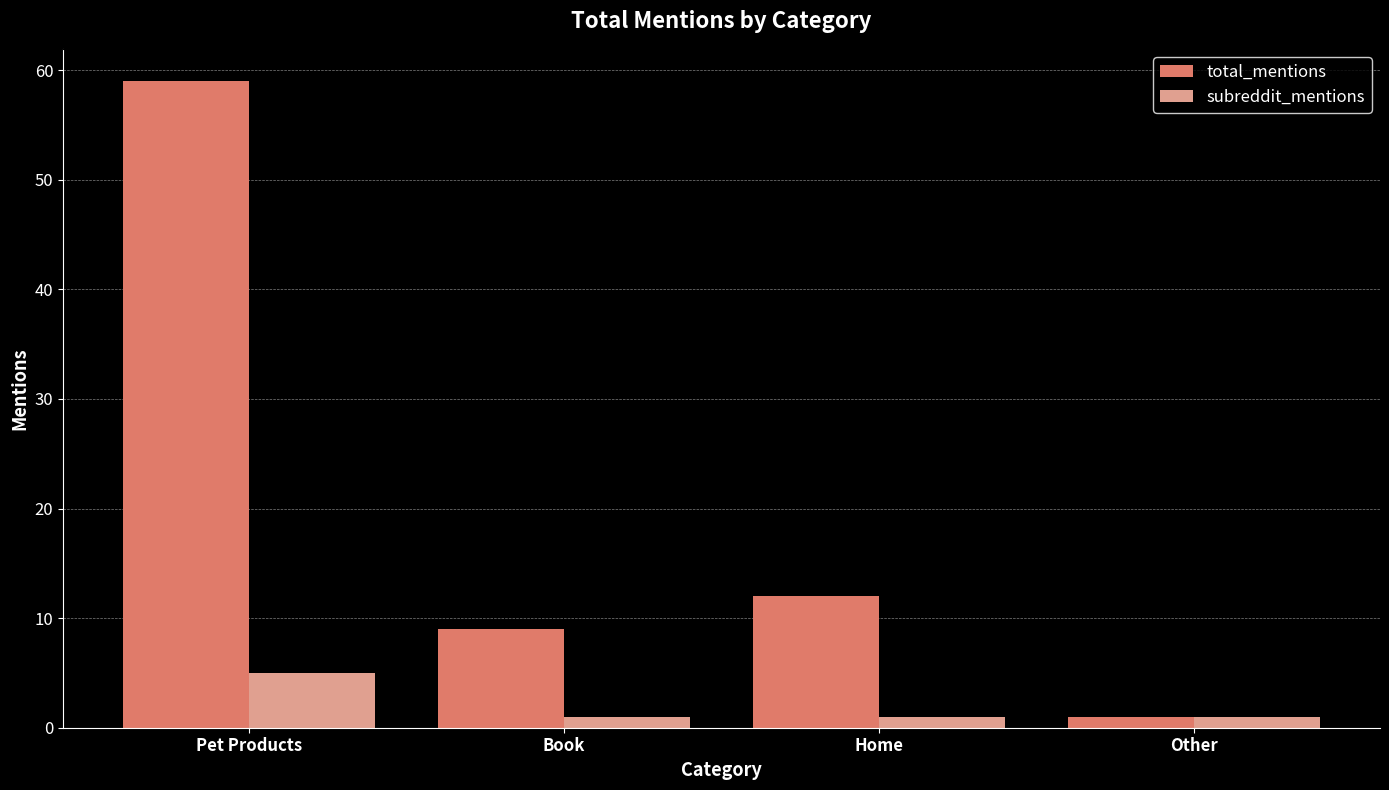

What is the approximate value of subreddit_mentions at Pet Products?

5